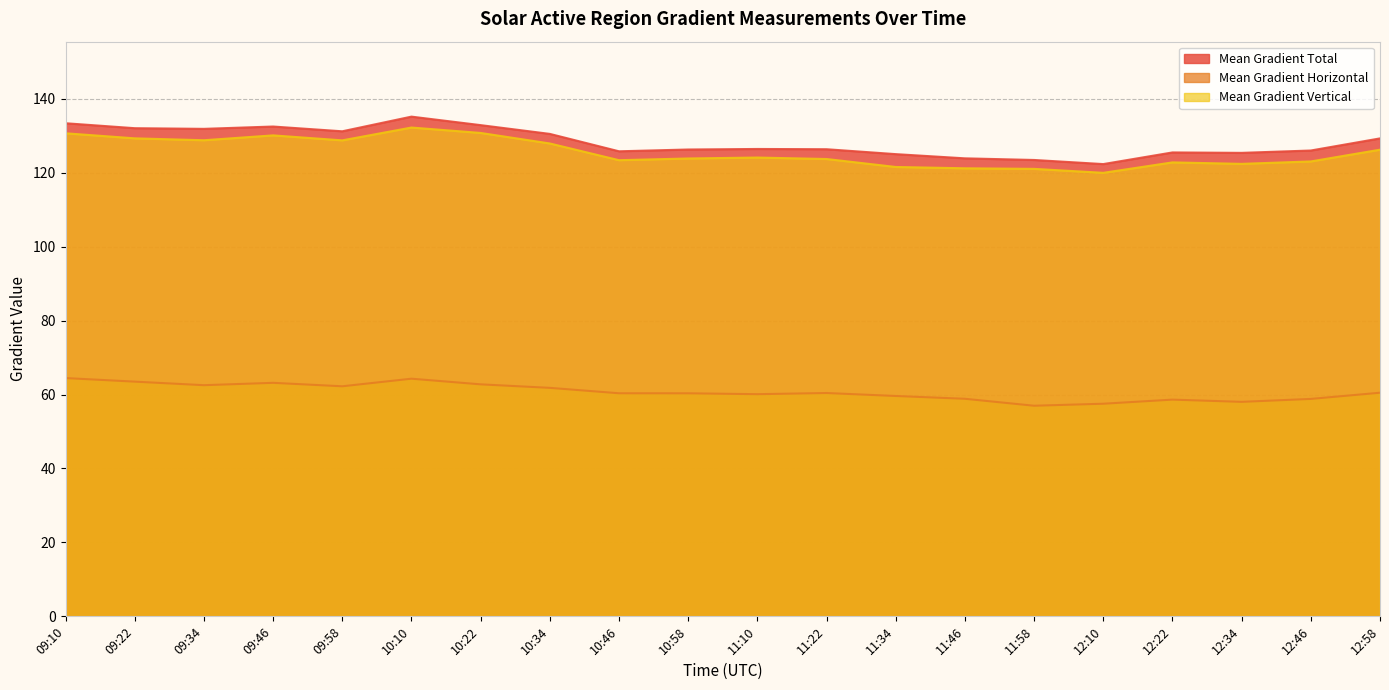

What is the approximate value of Mean Gradient Vertical at 10:58?

123.8